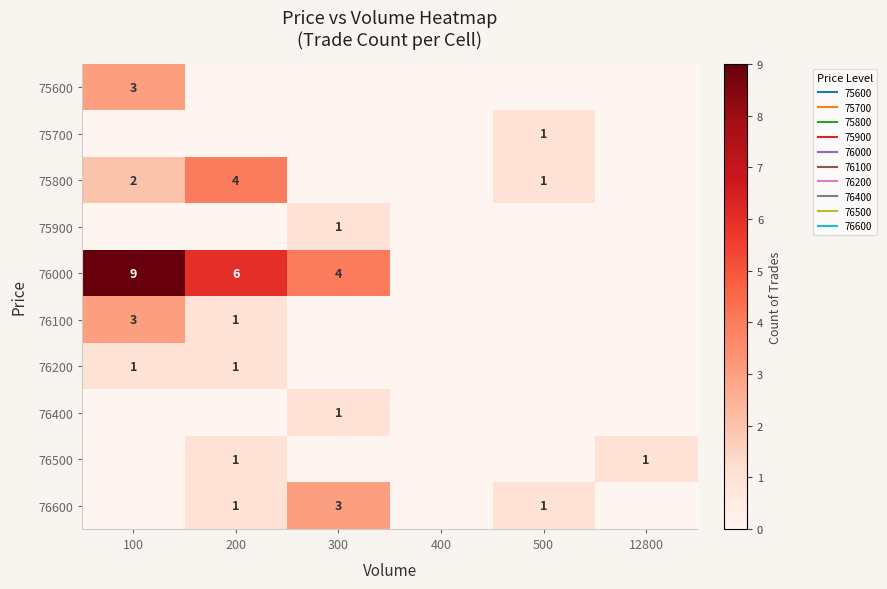

Which series has the widest spread of values?

76000